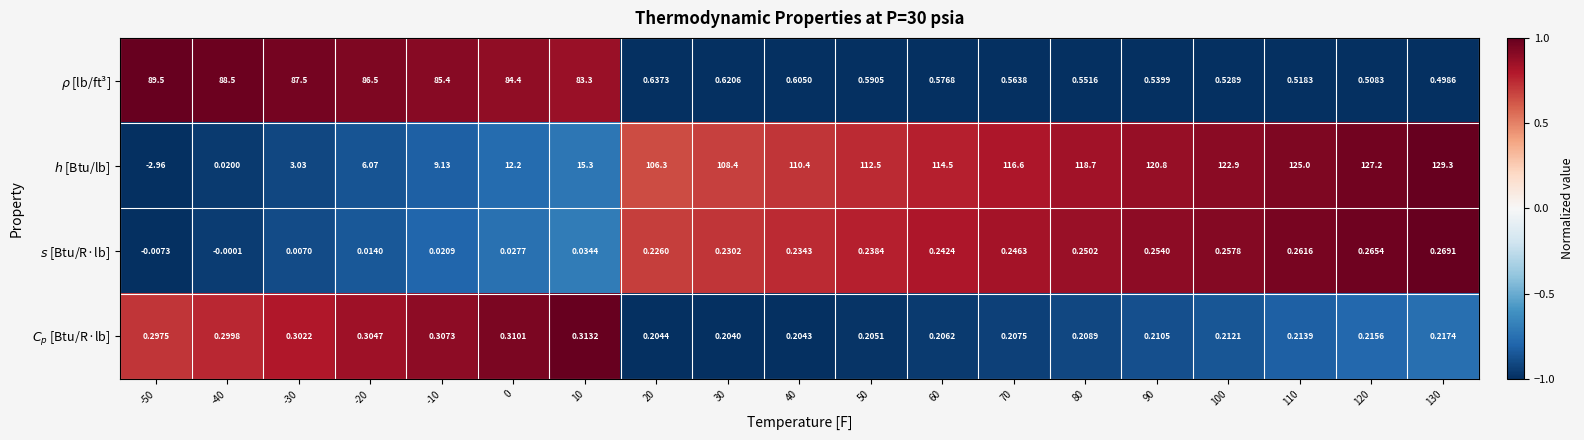

How many data points does each series have?

19